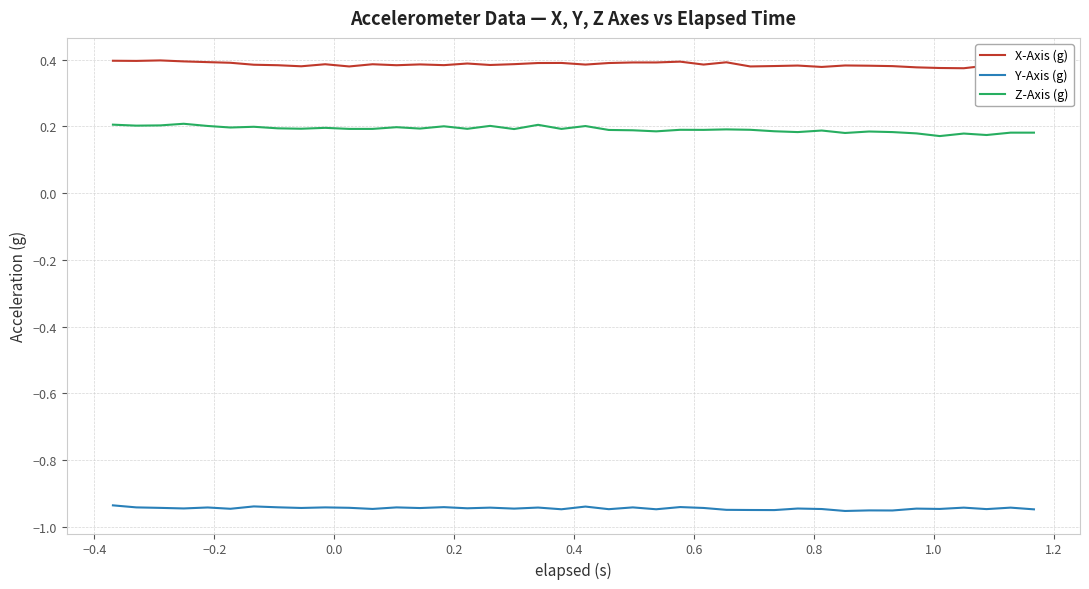

Which series has the largest total across all categories?

X-Axis (g)